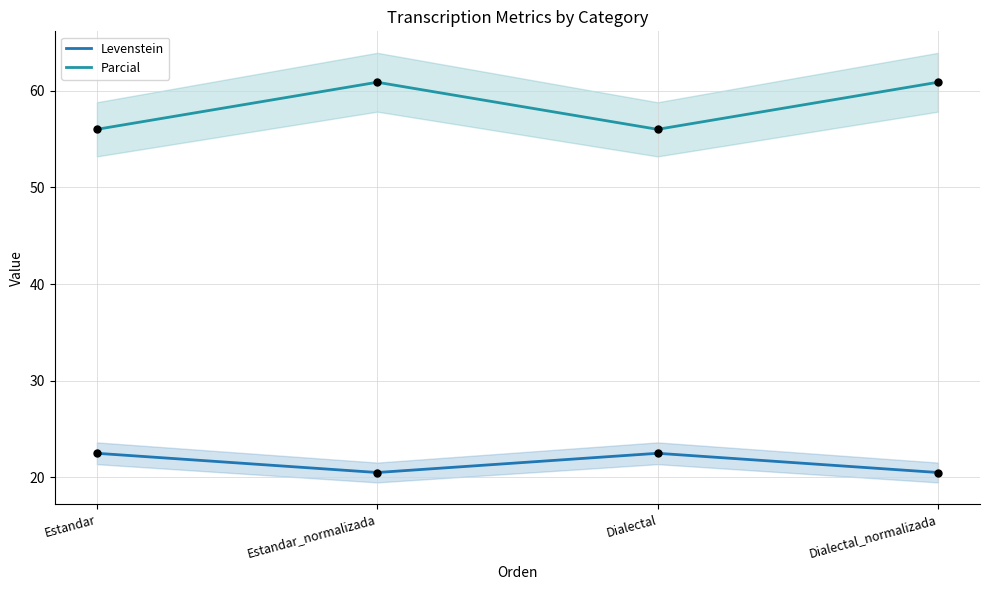

Is the value of Levenstein at Estandar greater than the value of Parcial at Dialectal_normalizada?

No